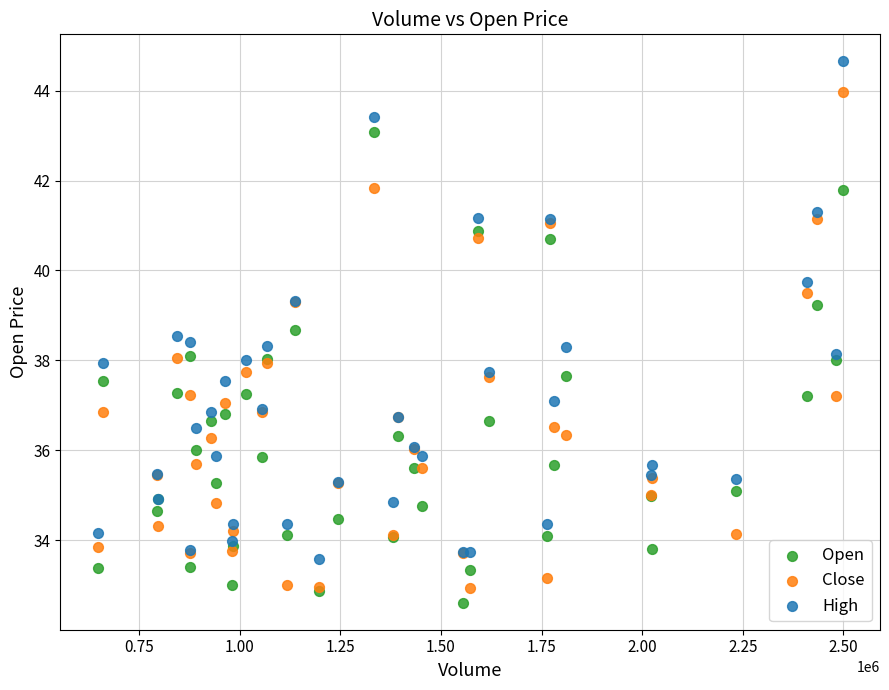

Which series contains the highest Y value?

High